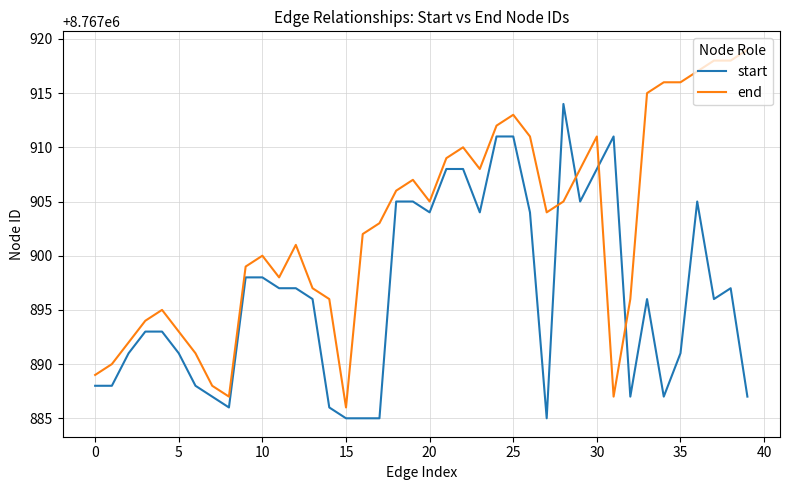

Reading left to right, extract all data points from this chart.

start: 8767888	8767888	8767891	8767893	8767893	8767891	8767888	8767887	8767886	8767898	8767898	8767897	8767897	8767896	8767886	8767885	8767885	8767885	8767905	8767905	8767904	8767908	8767908	8767904	8767911	8767911	8767904	8767885	8767914	8767905	8767908	8767911	8767887	8767896	8767887	8767891	8767905	8767896	8767897	8767887
end: 8767889	8767890	8767892	8767894	8767895	8767893	8767891	8767888	8767887	8767899	8767900	8767898	8767901	8767897	8767896	8767886	8767902	8767903	8767906	8767907	8767905	8767909	8767910	8767908	8767912	8767913	8767911	8767904	8767905	8767908	8767911	8767887	8767896	8767915	8767916	8767916	8767917	8767918	8767918	8767919